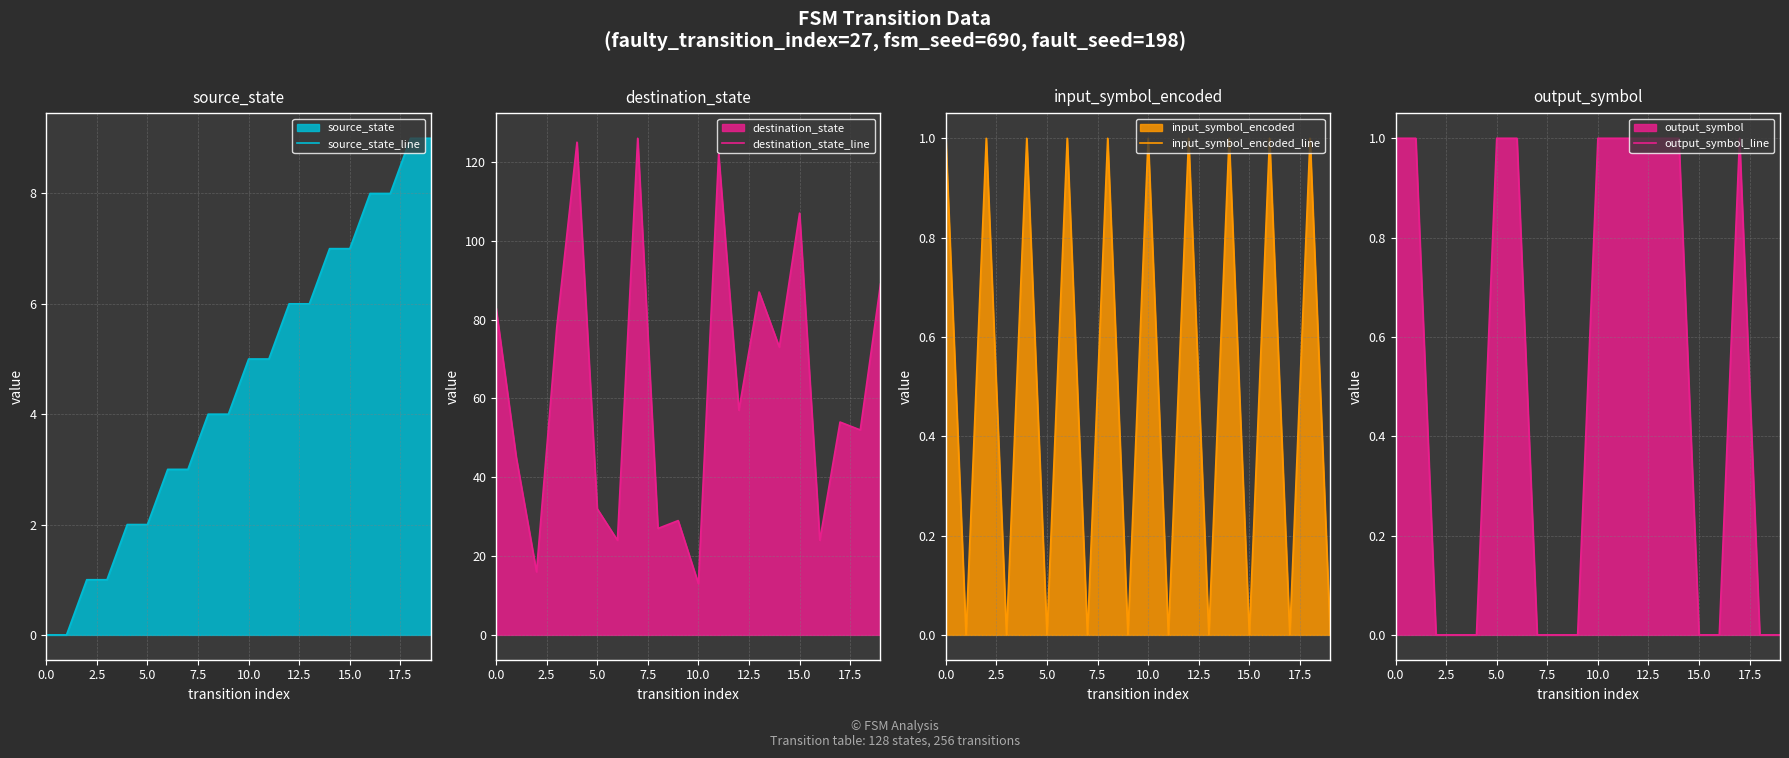

Count the input_symbol_encoded_line values in the range 0 to 1.

20